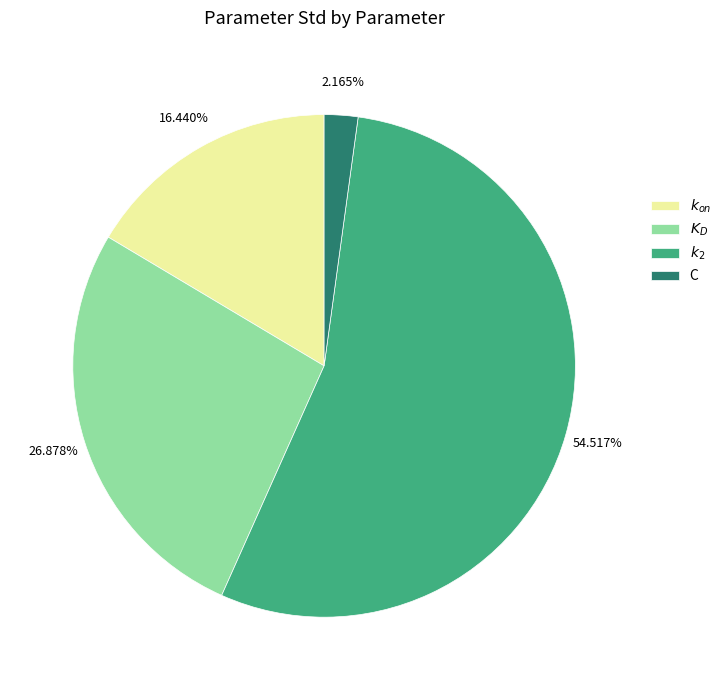

What is the largest slice in the pie chart?

$k_2$